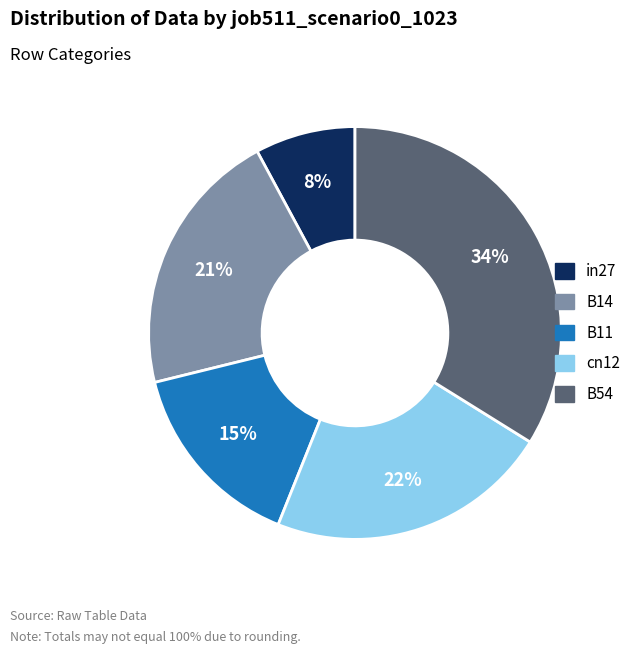

Does any single category account for the majority?

No